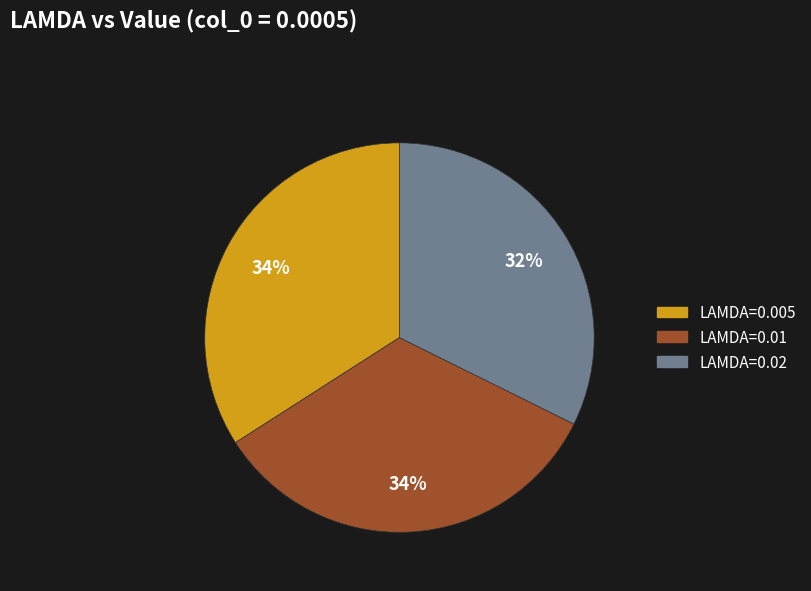

Is the sum of LAMDA=0.01 and LAMDA=0.005 greater than half?

Yes